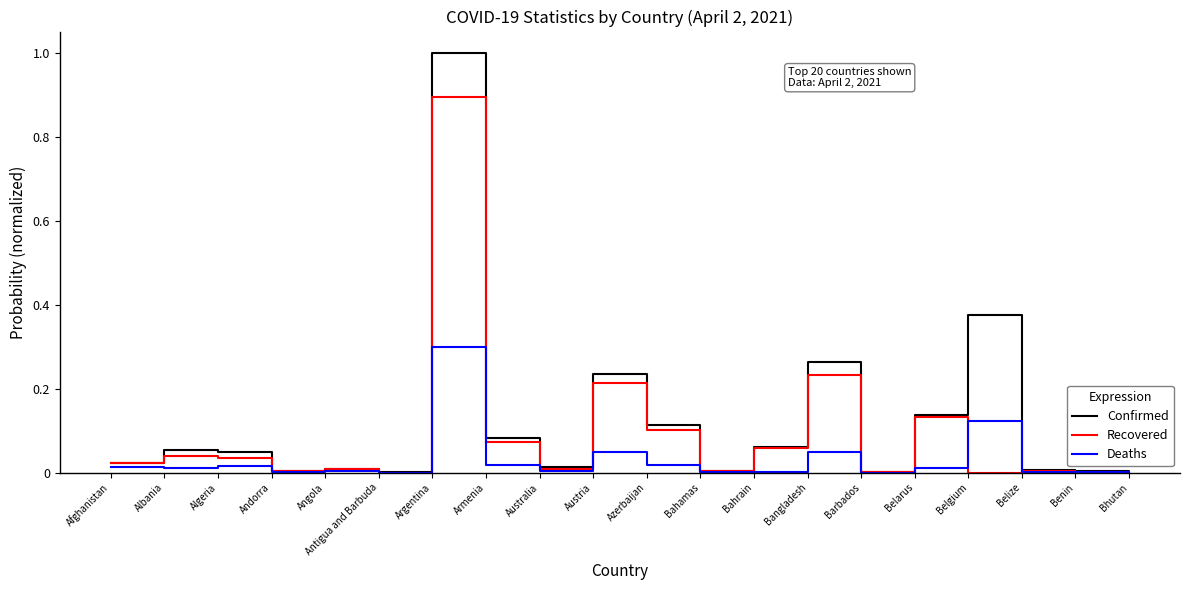

The value of Deaths at Bhutan is 0.0. True or false?

True